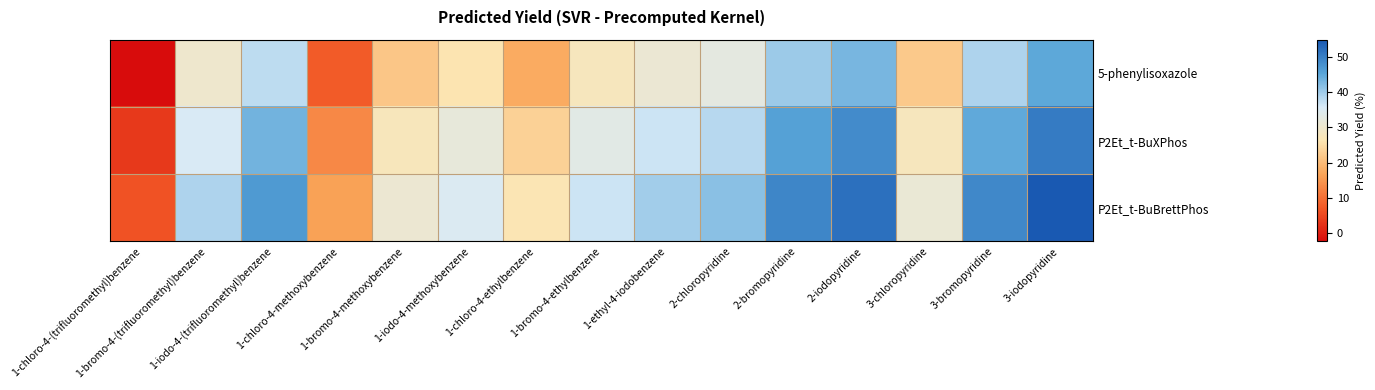

Reading left to right, list all the values displayed in this chart.

5-phenylisoxazole: 1-chloro-4-(trifluoromethyl)benzene=-2.4	1-bromo-4-(trifluoromethyl)benzene=30.0	1-iodo-4-(trifluoromethyl)benzene=37.8	1-chloro-4-methoxybenzene=7.4	1-bromo-4-methoxybenzene=21.8	1-iodo-4-methoxybenzene=26.2	1-chloro-4-ethylbenzene=17.6	1-bromo-4-ethylbenzene=27.8	1-ethyl-4-iodobenzene=30.9	2-chloropyridine=32.7	2-bromopyridine=40.2	2-iodopyridine=43.0	3-chloropyridine=22.2	3-bromopyridine=39.0	3-iodopyridine=45.0
P2Et_t-BuXPhos: 1-chloro-4-(trifluoromethyl)benzene=3.2	1-bromo-4-(trifluoromethyl)benzene=35.6	1-iodo-4-(trifluoromethyl)benzene=43.4	1-chloro-4-methoxybenzene=13.1	1-bromo-4-methoxybenzene=27.4	1-iodo-4-methoxybenzene=31.8	1-chloro-4-ethylbenzene=23.2	1-bromo-4-ethylbenzene=33.4	1-ethyl-4-iodobenzene=36.6	2-chloropyridine=38.3	2-bromopyridine=45.8	2-iodopyridine=48.6	3-chloropyridine=27.8	3-bromopyridine=44.6	3-iodopyridine=50.6
P2Et_t-BuBrettPhos: 1-chloro-4-(trifluoromethyl)benzene=6.5	1-bromo-4-(trifluoromethyl)benzene=38.9	1-iodo-4-(trifluoromethyl)benzene=46.7	1-chloro-4-methoxybenzene=16.4	1-bromo-4-methoxybenzene=30.7	1-iodo-4-methoxybenzene=35.1	1-chloro-4-ethylbenzene=26.5	1-bromo-4-ethylbenzene=36.7	1-ethyl-4-iodobenzene=39.9	2-chloropyridine=41.6	2-bromopyridine=49.1	2-iodopyridine=51.9	3-chloropyridine=31.1	3-bromopyridine=48.9	3-iodopyridine=55.0